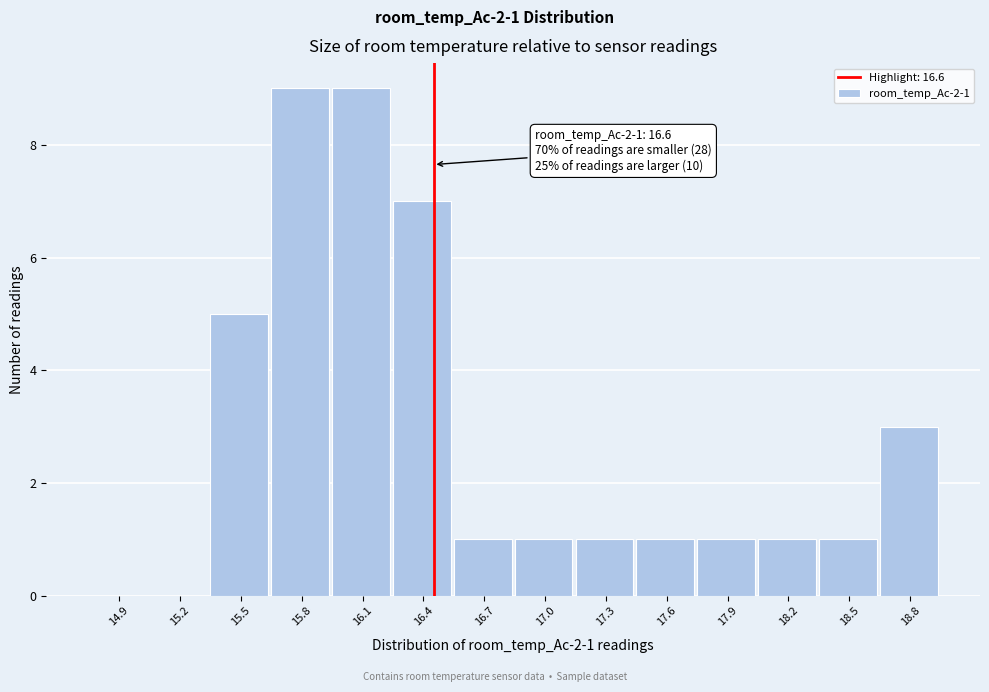

Reading right to left, what are all the values shown in this chart?

18.8=3	18.5=1	18.2=1	17.9=1	17.6=1	17.3=1	17.0=1	16.7=1	16.4=7	16.1=9	15.8=9	15.5=5	15.2=0	14.9=0